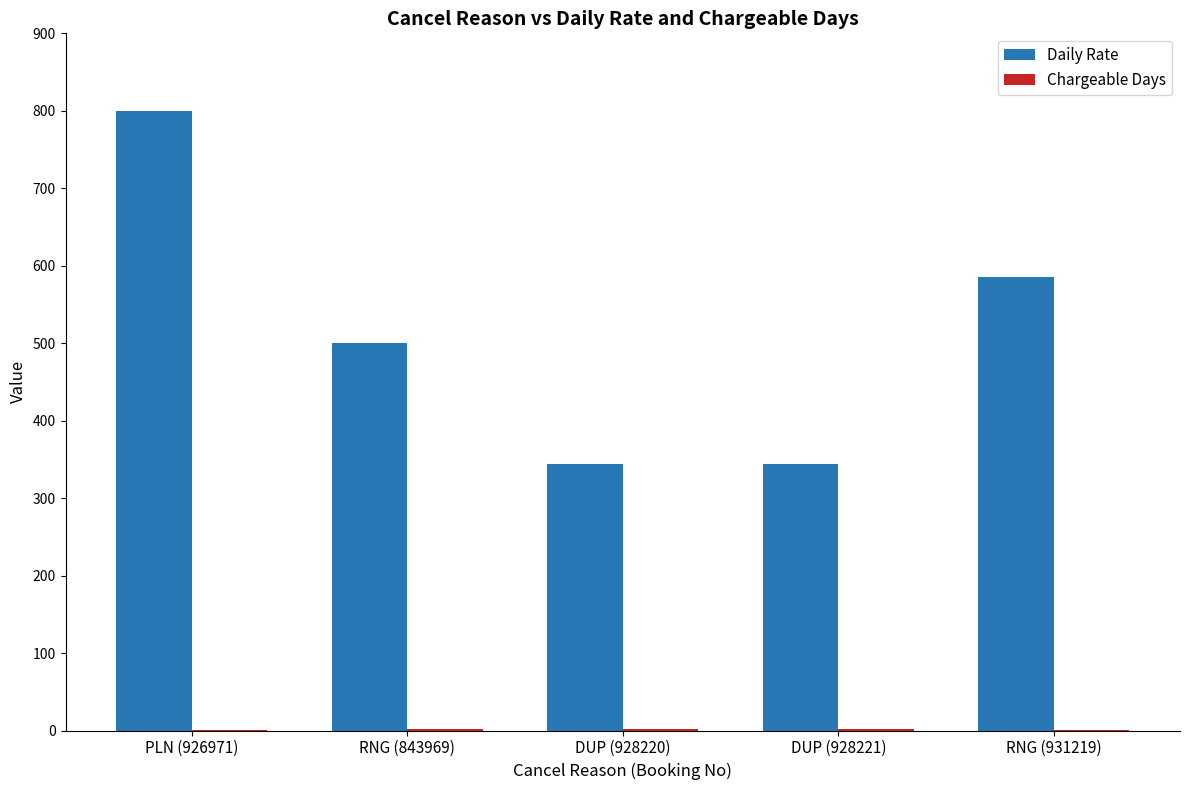

Which series changed the most between PLN (926971) and DUP (928221)?

Daily Rate